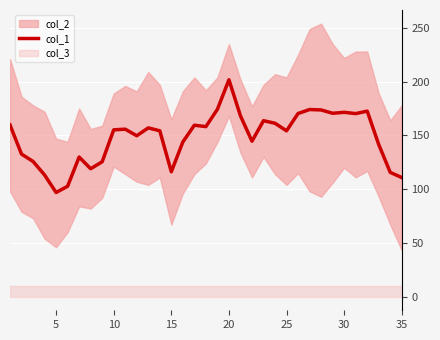

True or false: col_1 has a value of 110.8 at 35.

True